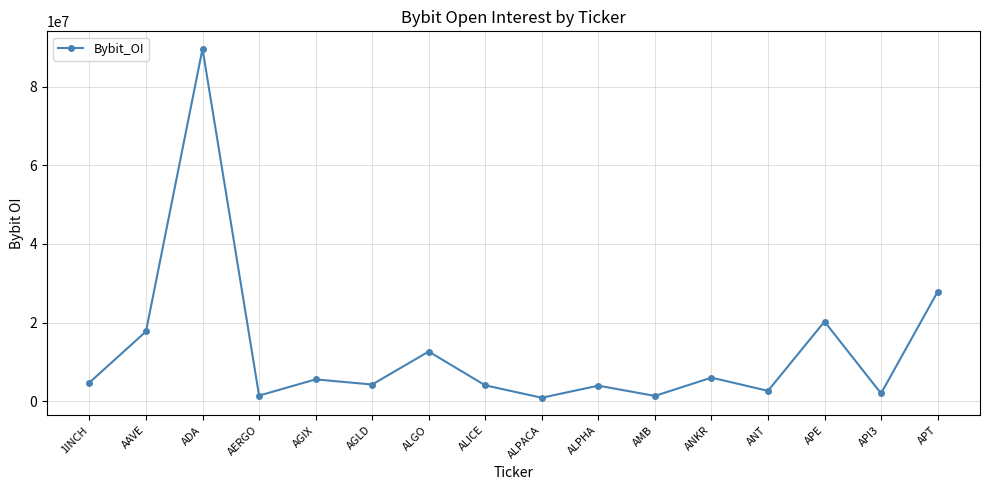

Read the value at ALPACA.

851993